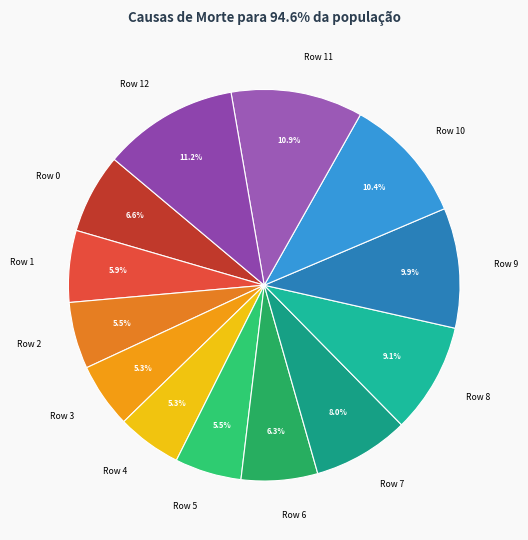

How many slices are in this pie chart?

13